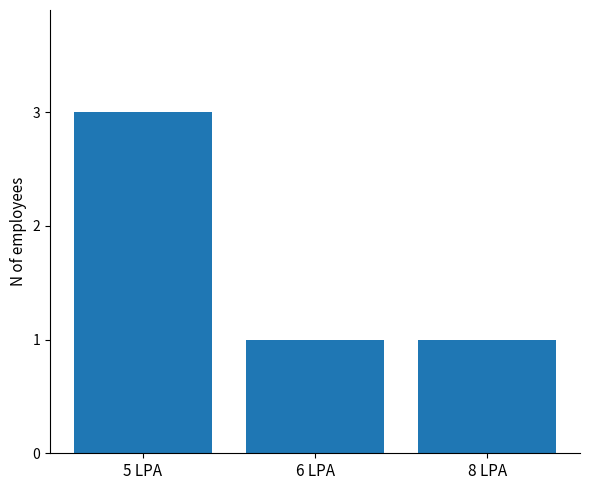

How many distinct data groups are displayed?

1